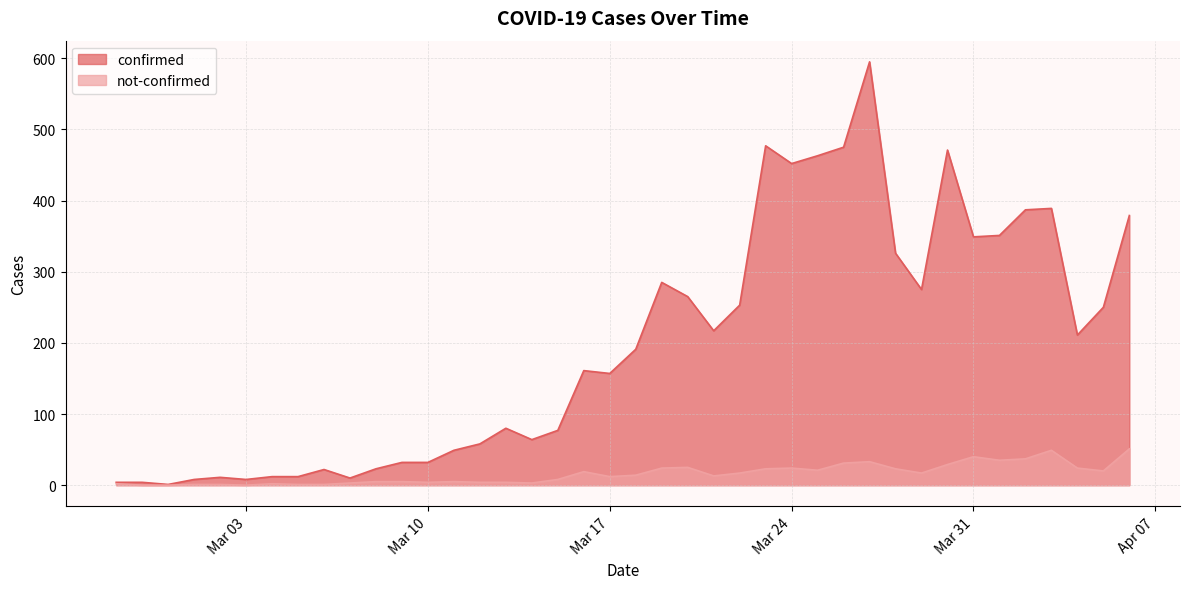

True or false: confirmed and not-confirmed intersect in this chart.

False